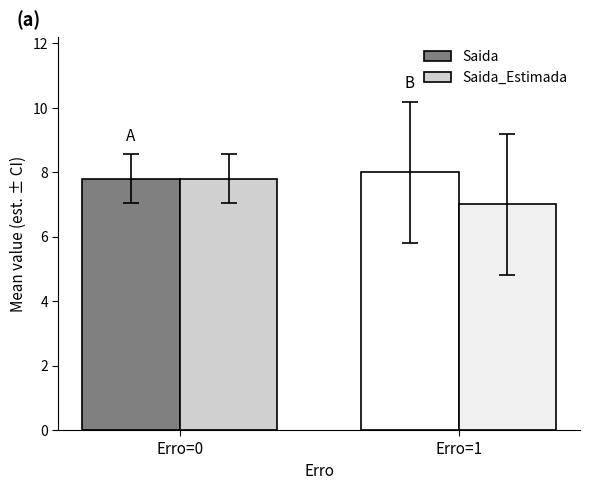

What is the value of the Saida_Estimada bar at the 2nd from the left?

7.0